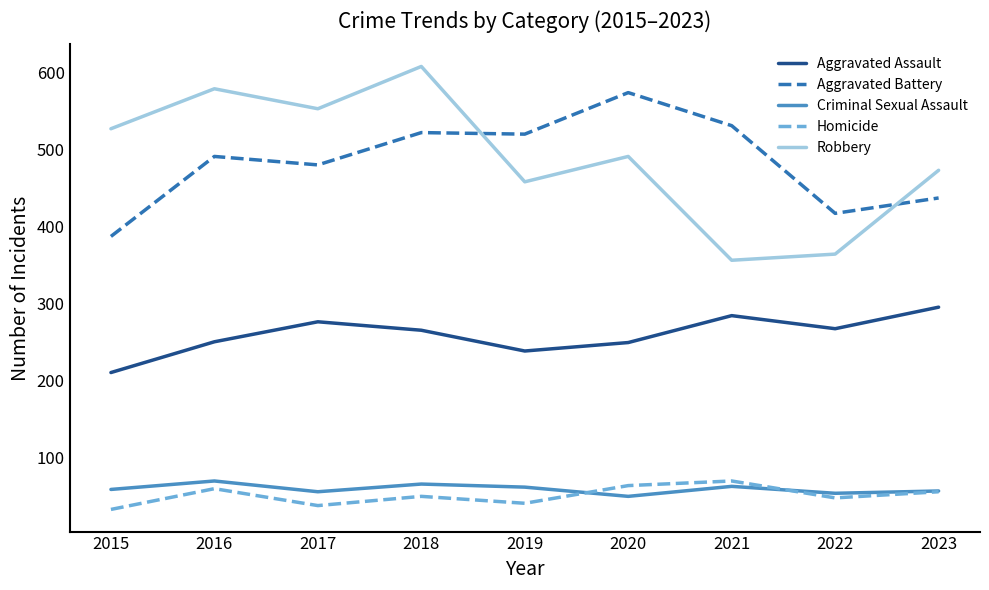

What is the difference between the maximum and second lowest values in the Homicide series?

32